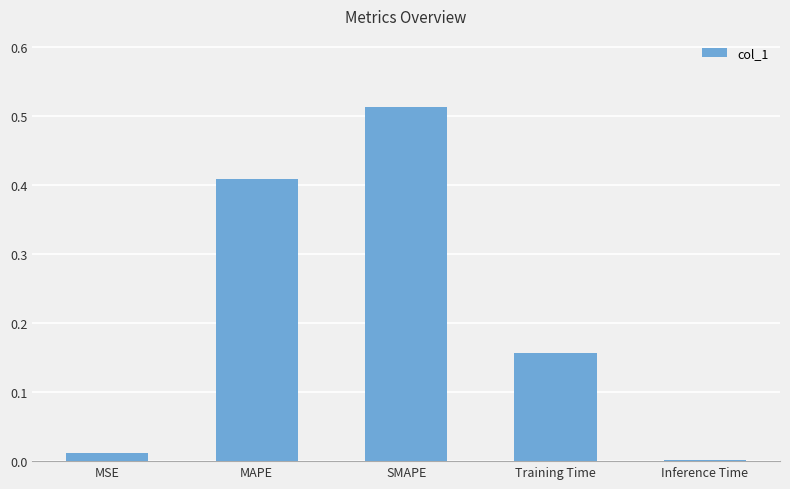

At which category does the chart reach its peak across all series?

SMAPE